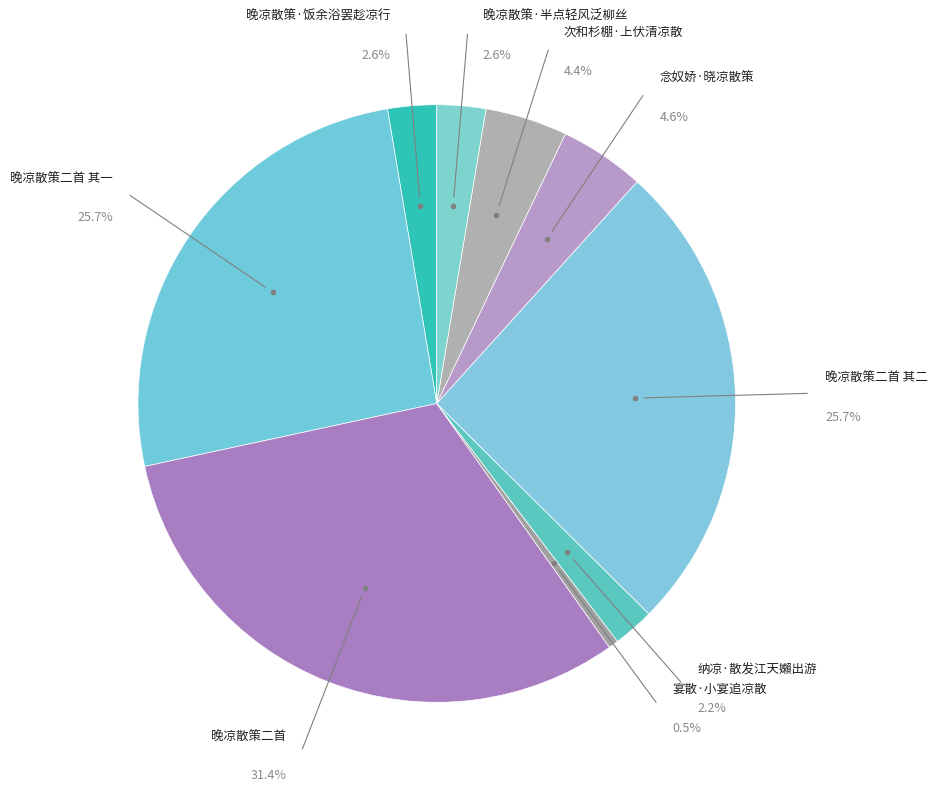

What is the smallest slice in the pie chart?

宴散·小宴追凉散